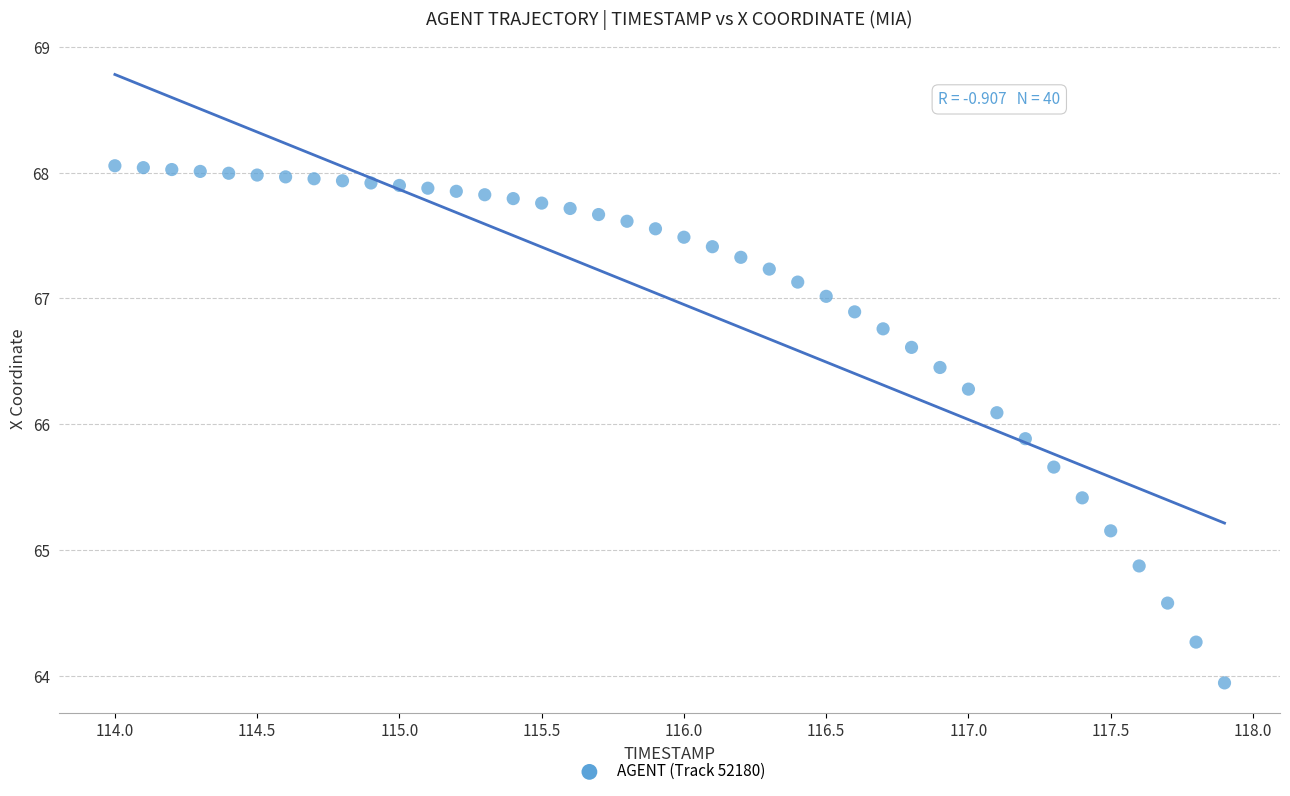

What is the range of X values (max minus min)?

3.9